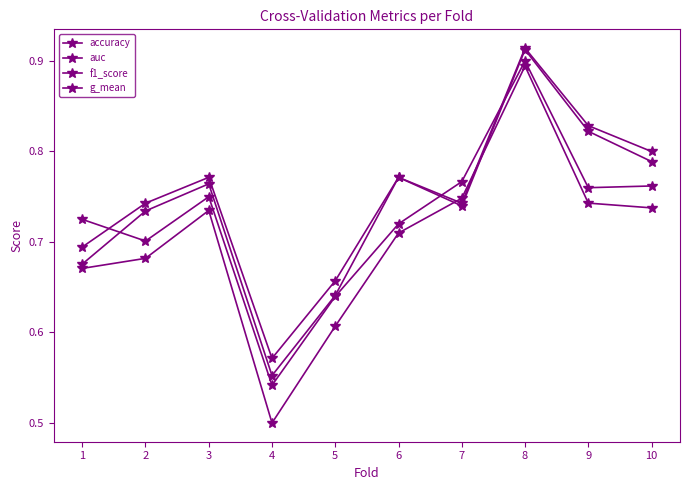

How many lines are shown in the chart?

4